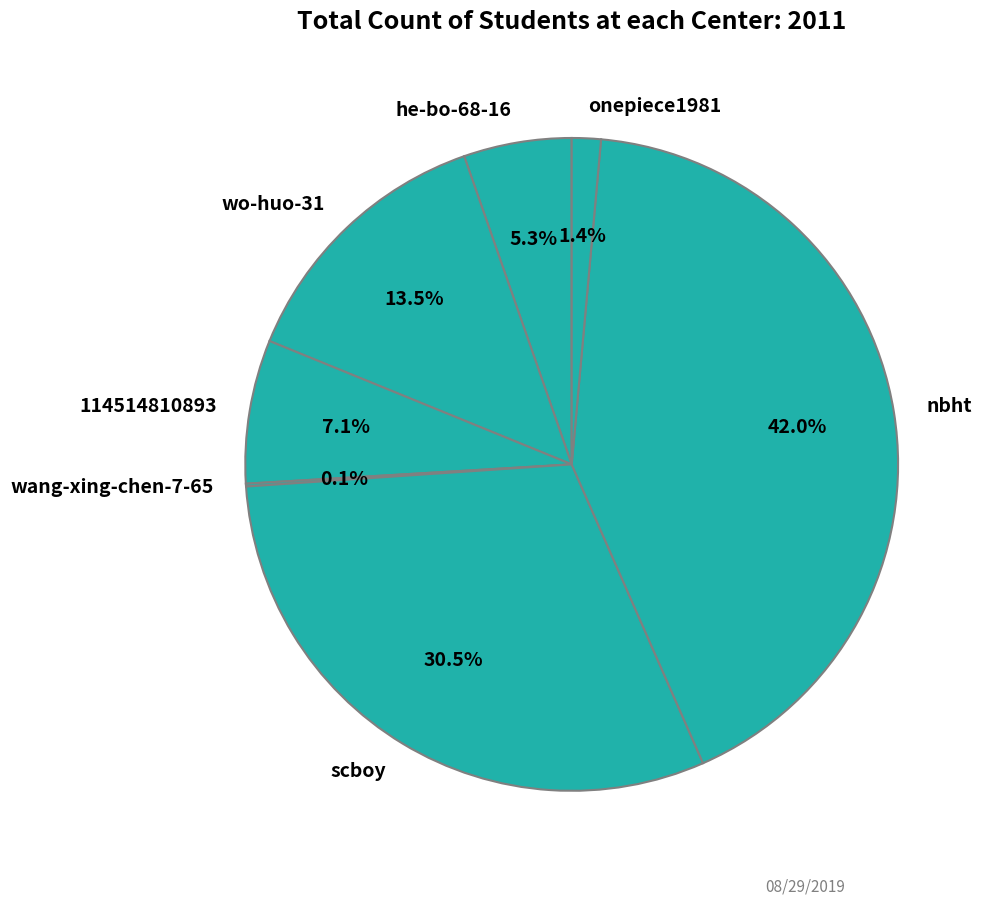

What percentage do onepiece1981 and wo-huo-31 together represent?

14.9%